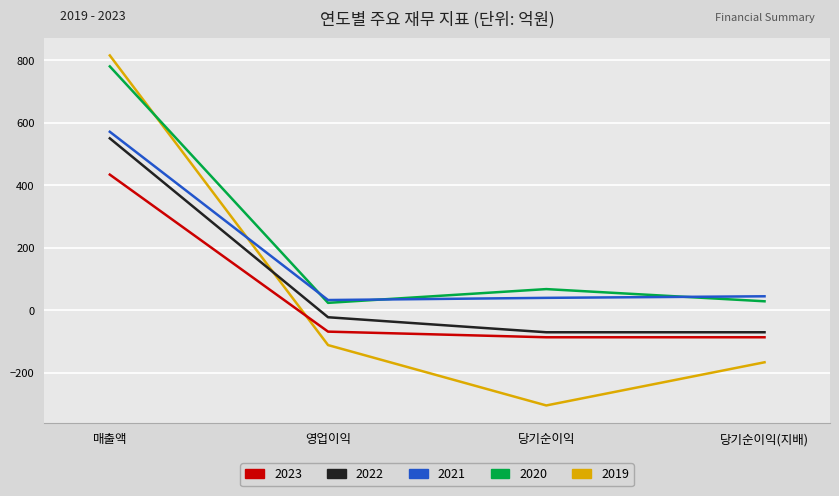

After their last crossing, which series has the higher values: 2022 or 2019?

2022